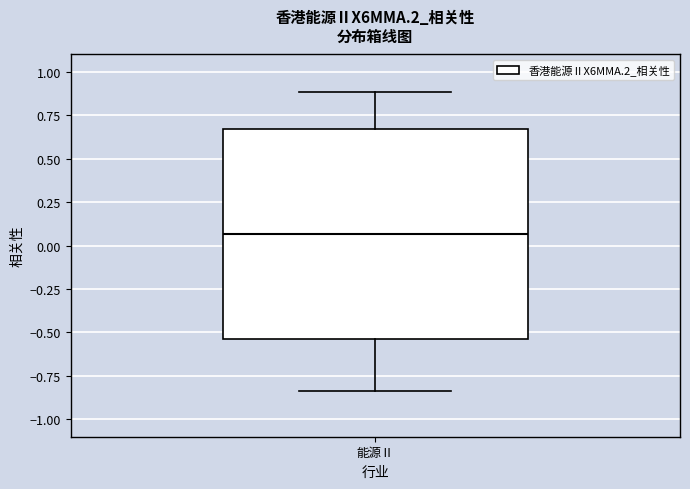

Where does the median line of the box for 能源Ⅱ sit on the y-axis? The values are not printed on the chart, so give them approximately, as read against the axis.

0.05